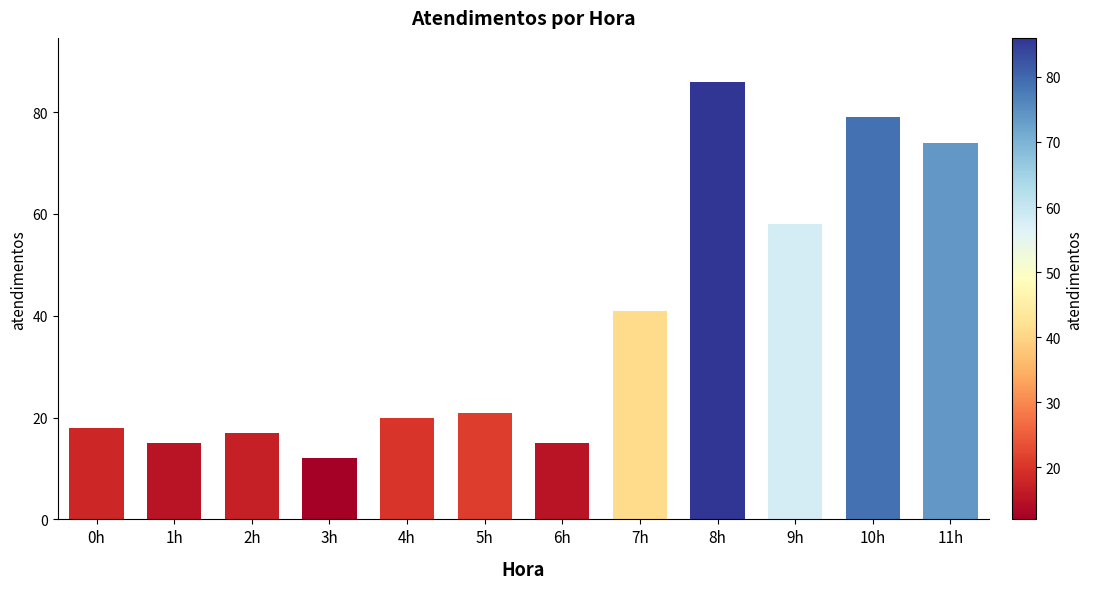

Between 5h and 8h, which is larger?

8h